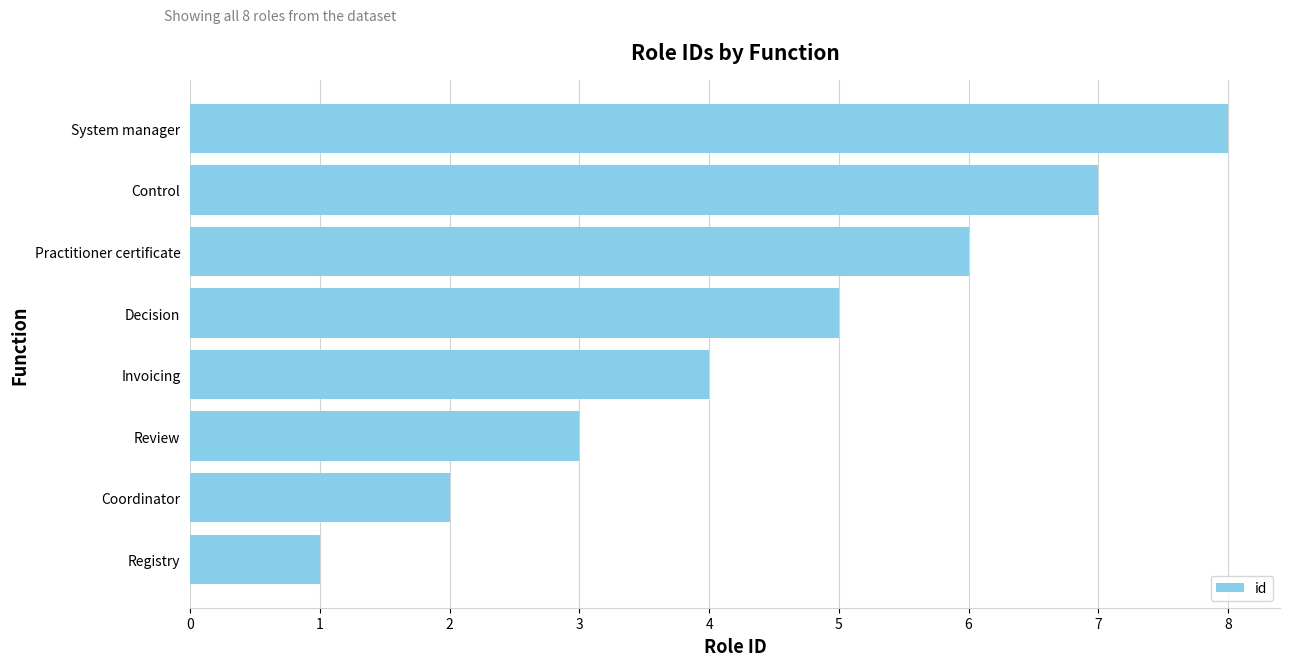

Which label corresponds to the largest value in the chart?

System manager